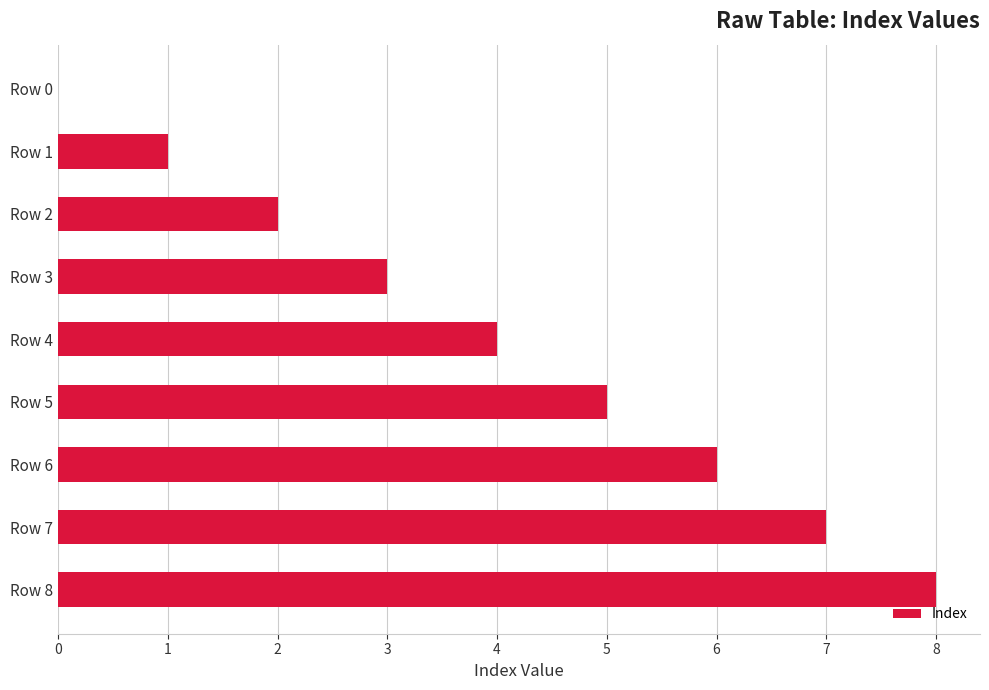

How many values are between 2 and 6?

5